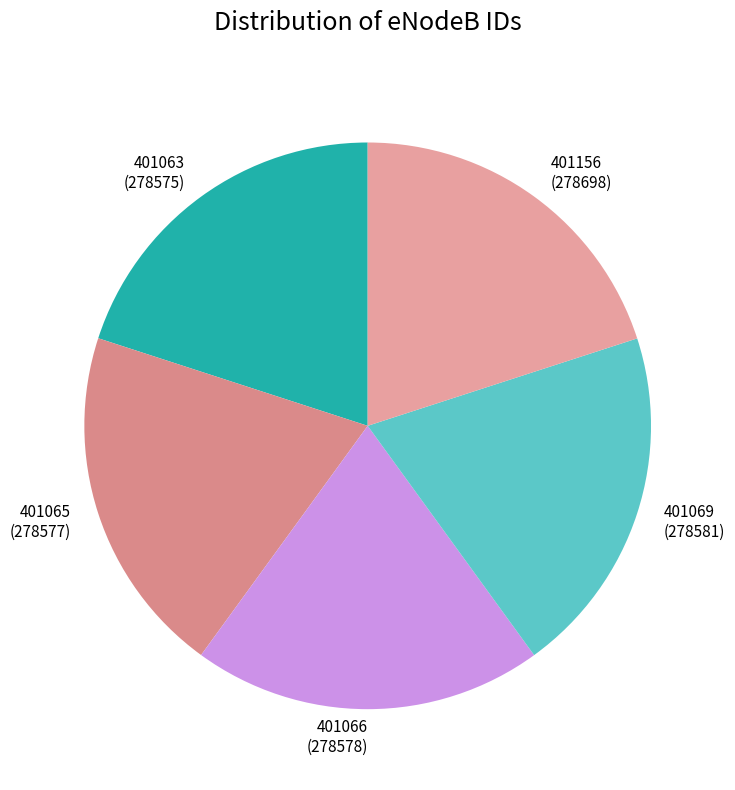

How many segments does this pie chart have?

5